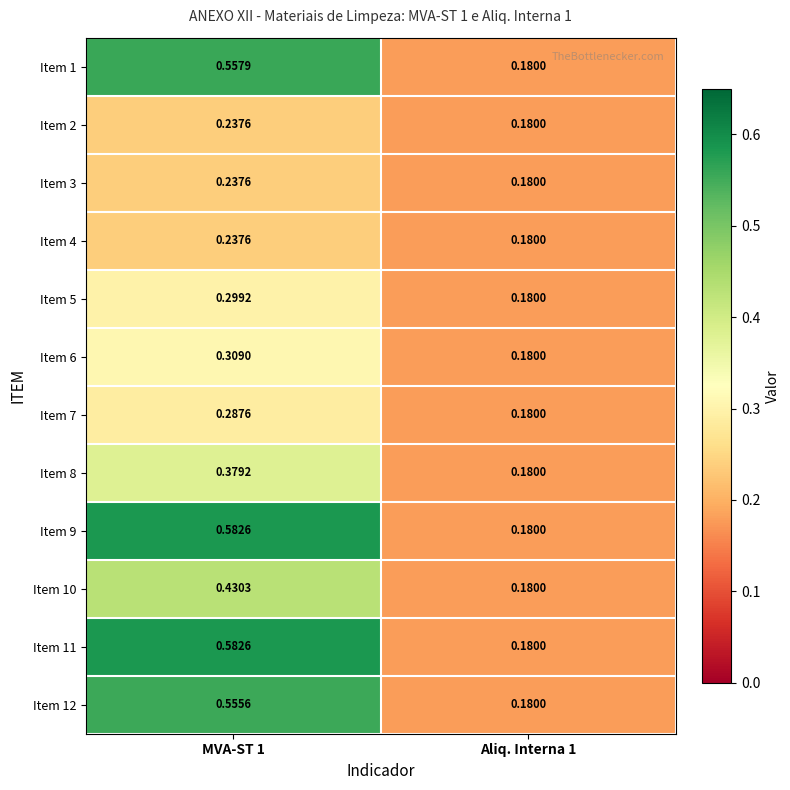

How many series are shown in this chart?

12